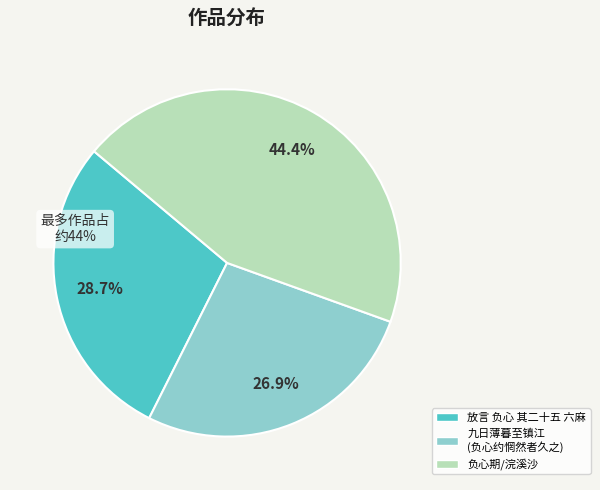

What is the ratio of the value at 放言 负心 其二十五 六麻 to the value at 九日薄暮至镇江 (负心约惘然者久之)?

1.1